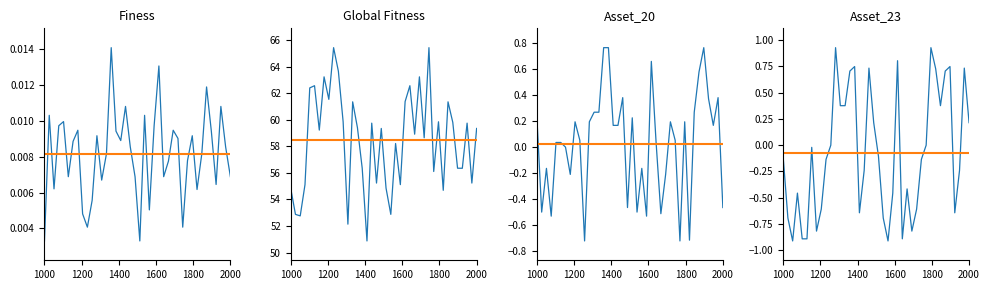

Rank the series by their maximum value, from highest to lowest.

Global_Fitness, Asset_23, Asset_20, Finess